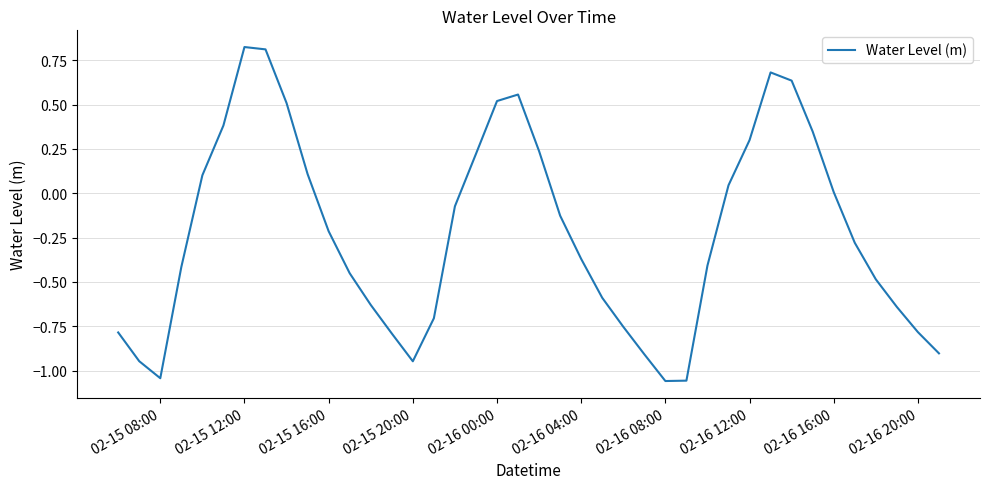

What is the difference between the maximum and minimum values?

1.9